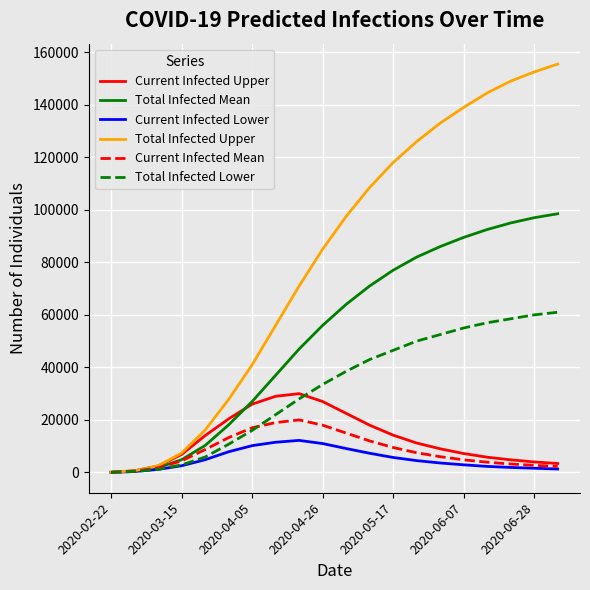

Rank the series by their maximum value, from lowest to highest.

Current Infected Lower, Current Infected Mean, Current Infected Upper, Total Infected Lower, Total Infected Mean, Total Infected Upper